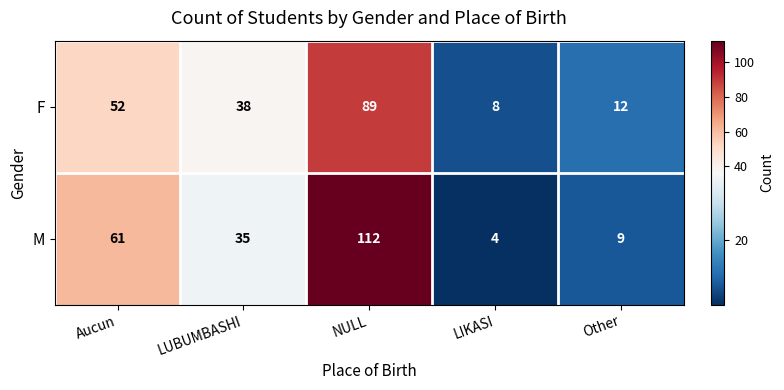

Rank the series by their maximum value, from lowest to highest.

F, M